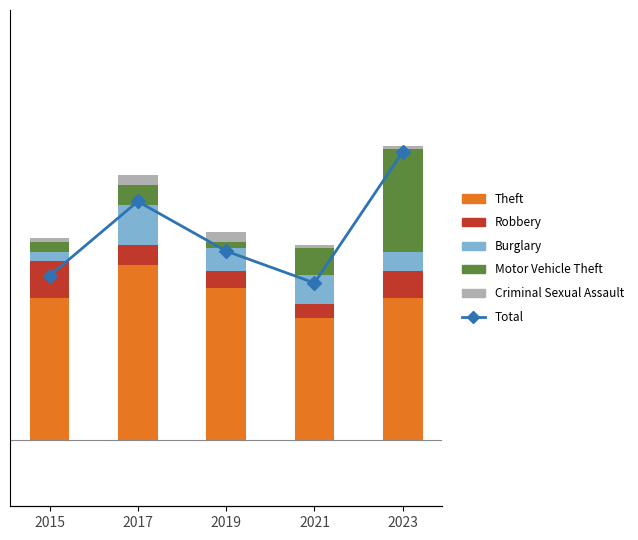

Rank the series by their maximum value, from lowest to highest.

Criminal Sexual Assault, Robbery, Burglary, Motor Vehicle Theft, Theft, Total